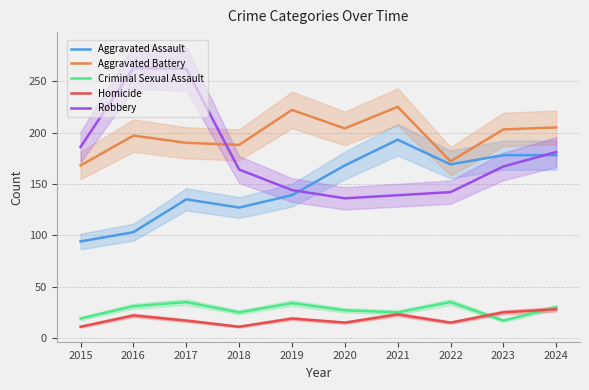

The Robbery series shows 262 at 2017. True or false?

True